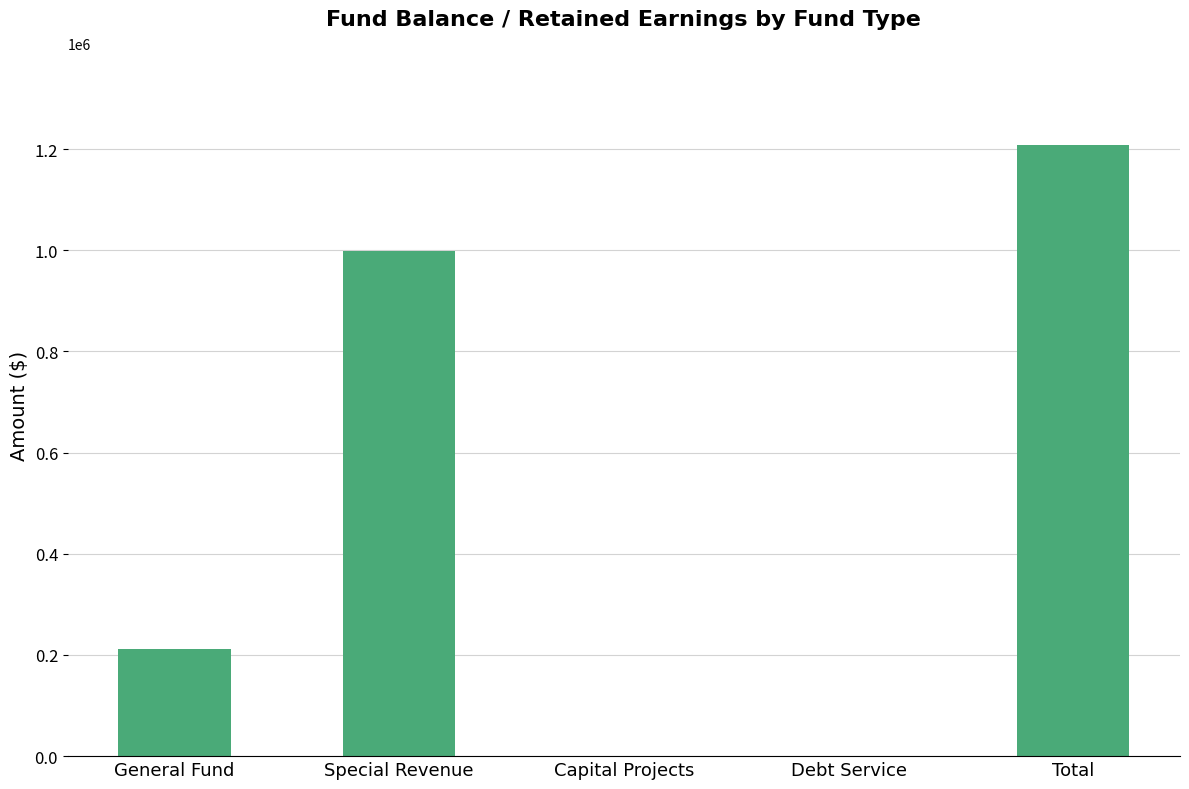

What is the change in value from Debt Service to Total?

+1209129